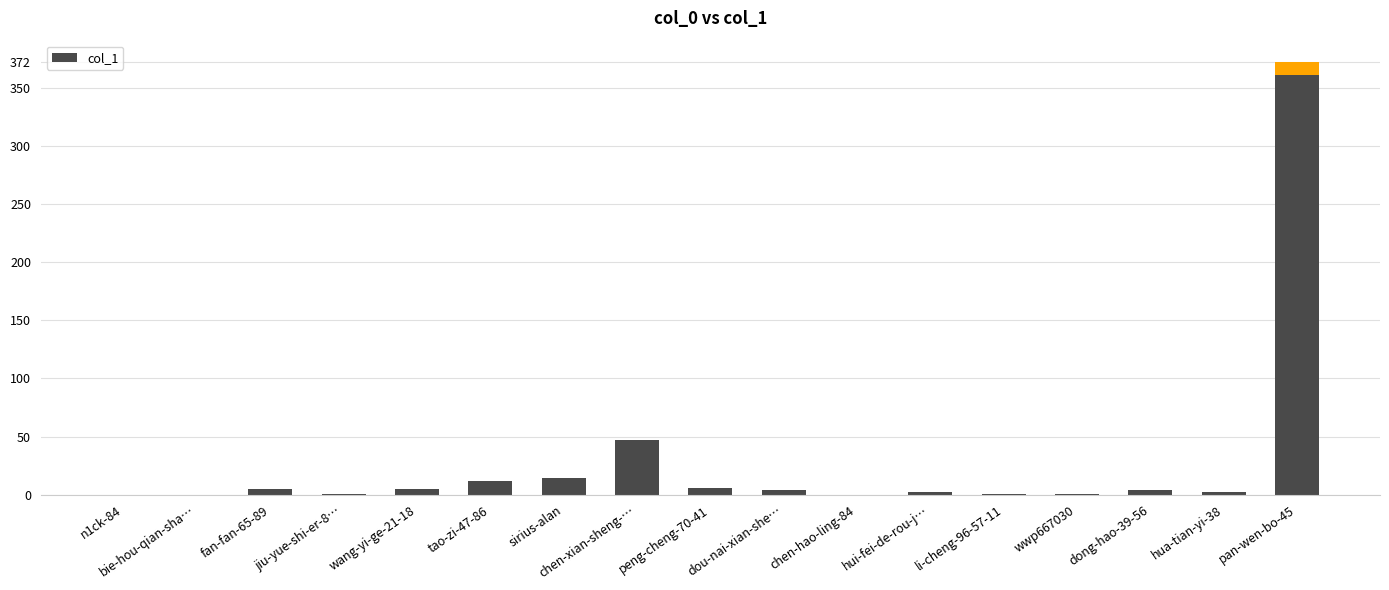

What is the value of the 14th bar from the left?

1